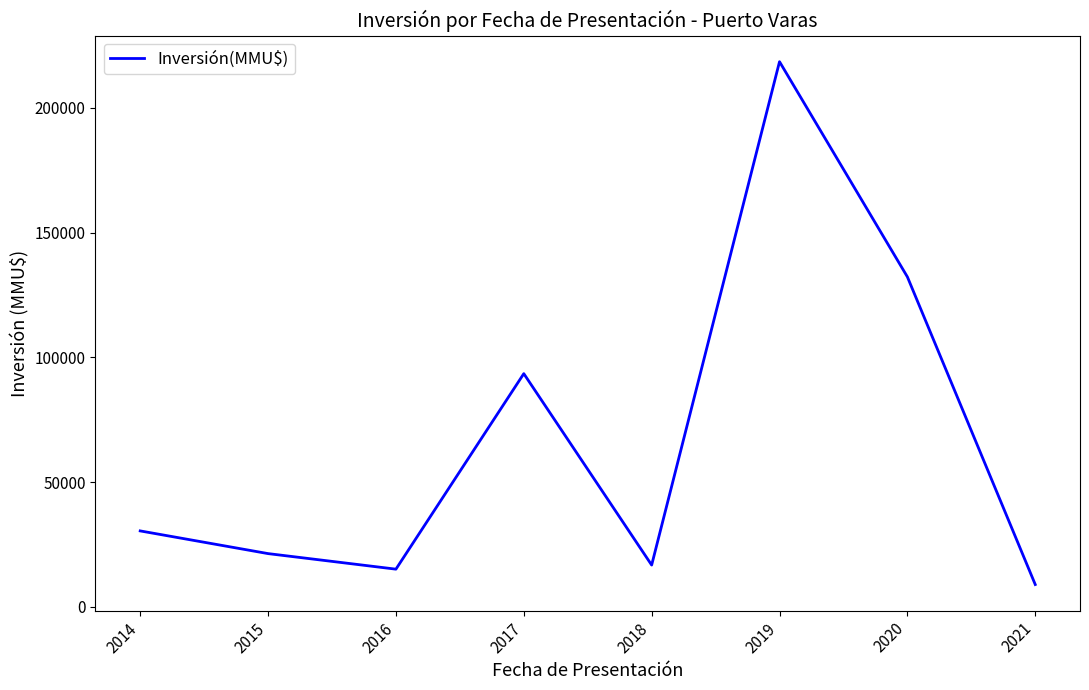

How many interior local peaks (higher than both neighbors) does the data have?

2